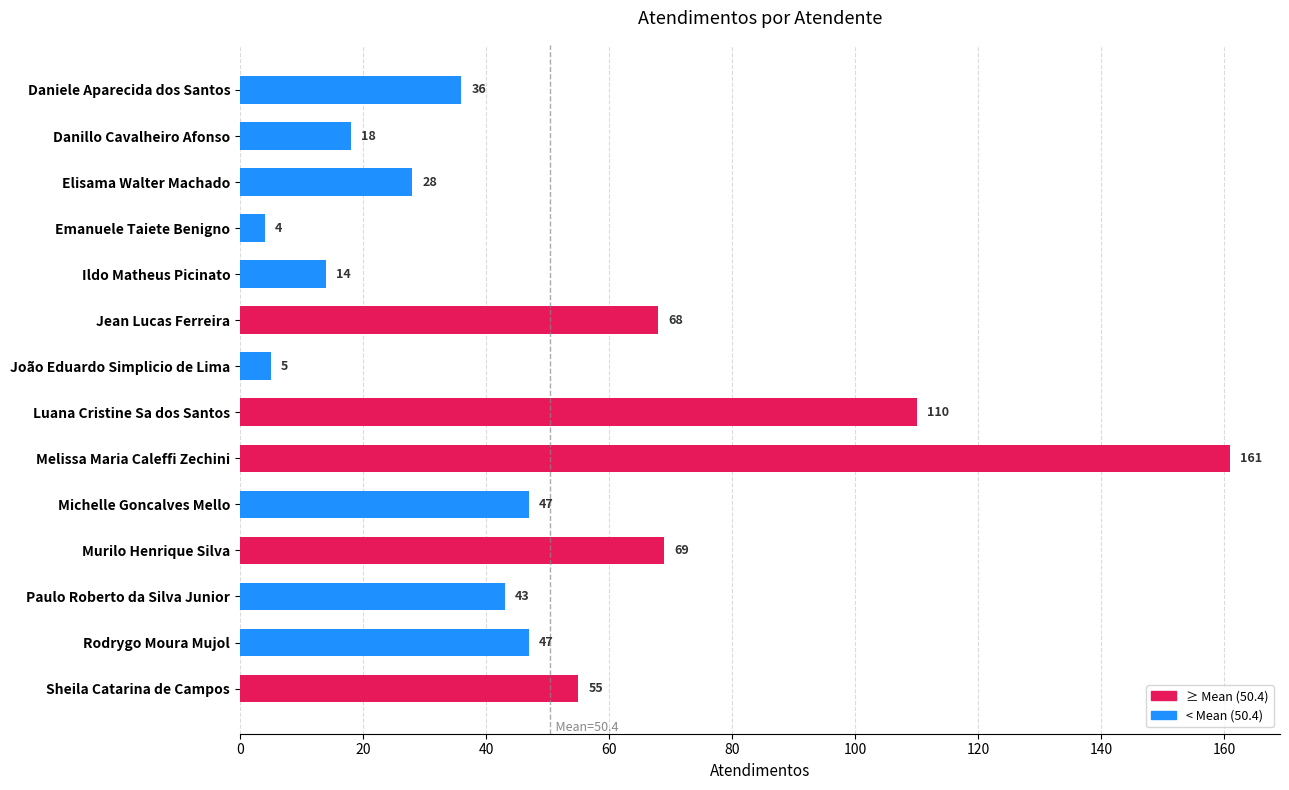

Reading top to bottom, transcribe all the data shown in this chart.

36	18	28	4	14	68	5	110	161	47	69	43	47	55